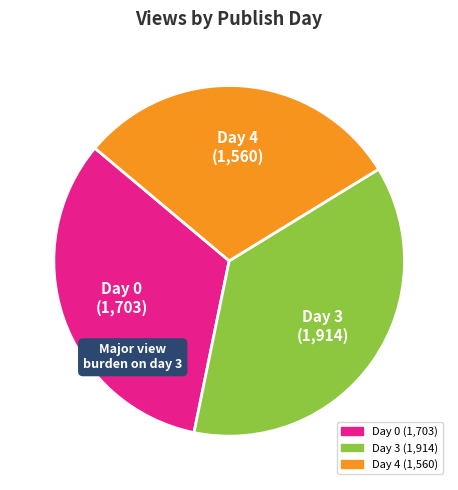

Does any single category account for the majority?

No